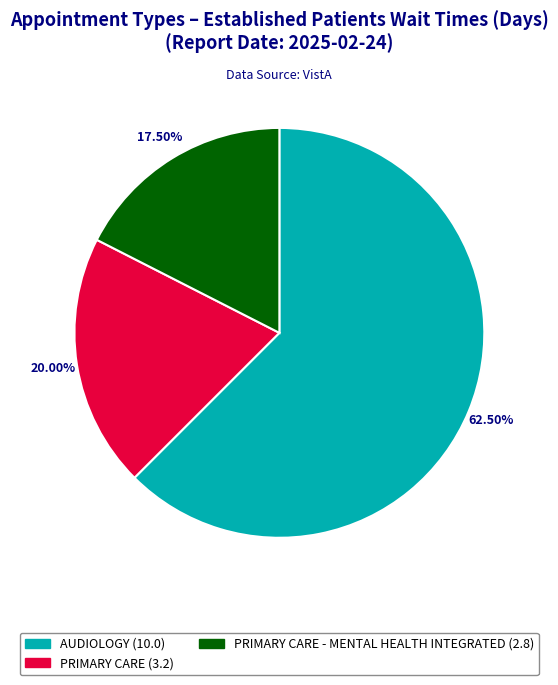

Which category has the smallest portion of the pie?

PRIMARY CARE - MENTAL HEALTH INTEGRATED